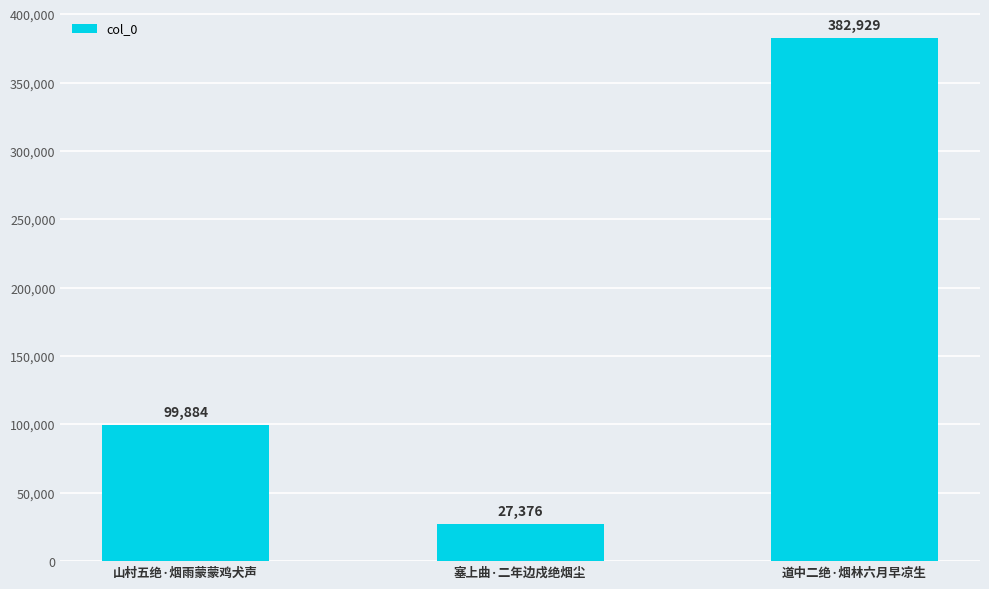

Between 塞上曲·二年边戍绝烟尘 and 道中二绝·烟林六月早凉生, which is larger?

道中二绝·烟林六月早凉生